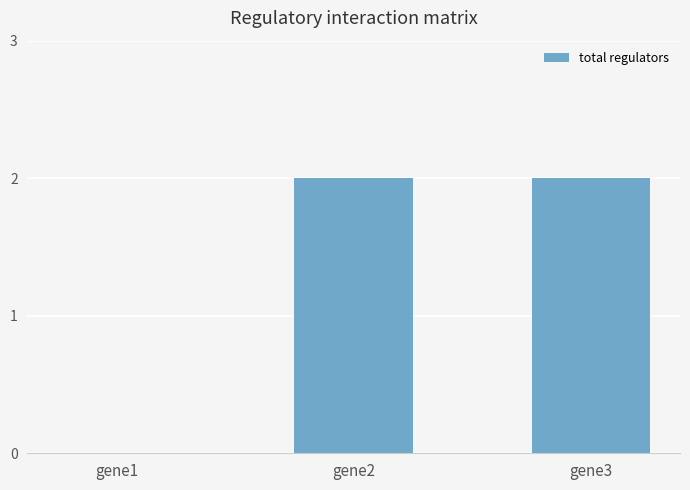

What is the sum of all values?

4